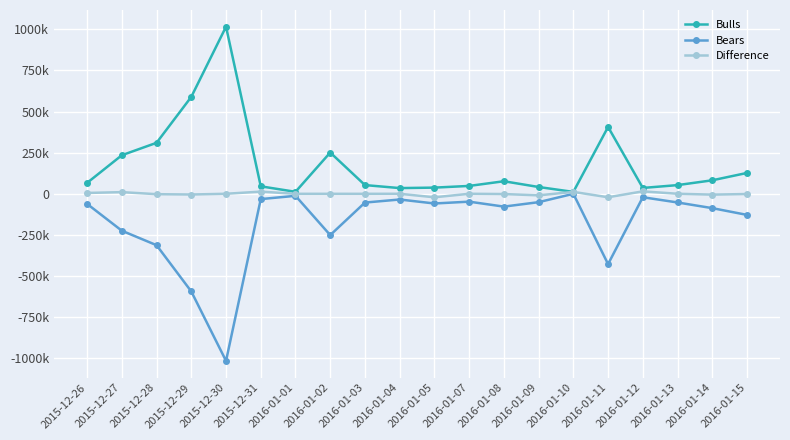

The value of Difference at 2016-01-02 is -6.5. True or false?

False